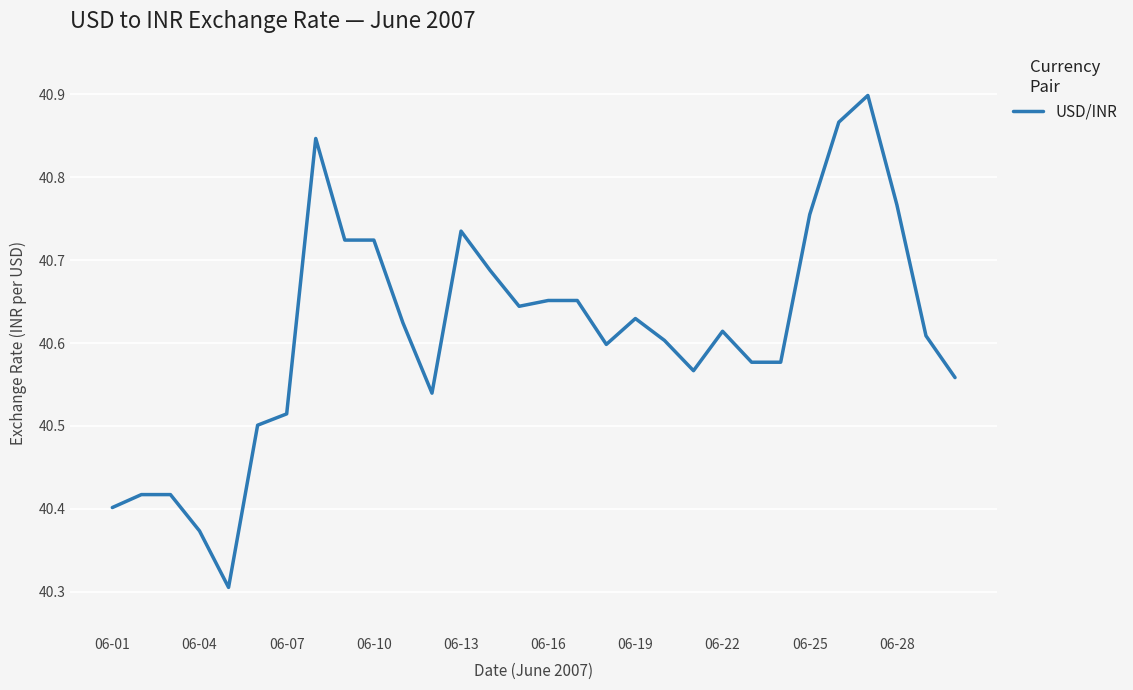

What is the minimum value shown in the chart?

40.3